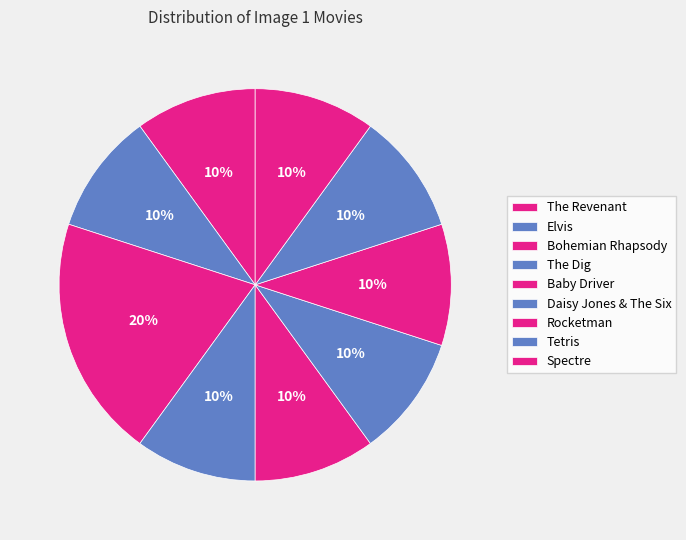

What is the smallest slice in the pie chart?

The Revenant